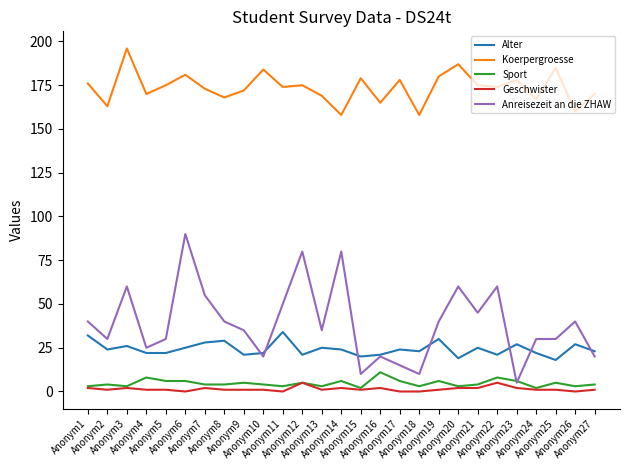

Which series has the largest range (max minus min)?

Anreisezeit an die ZHAW